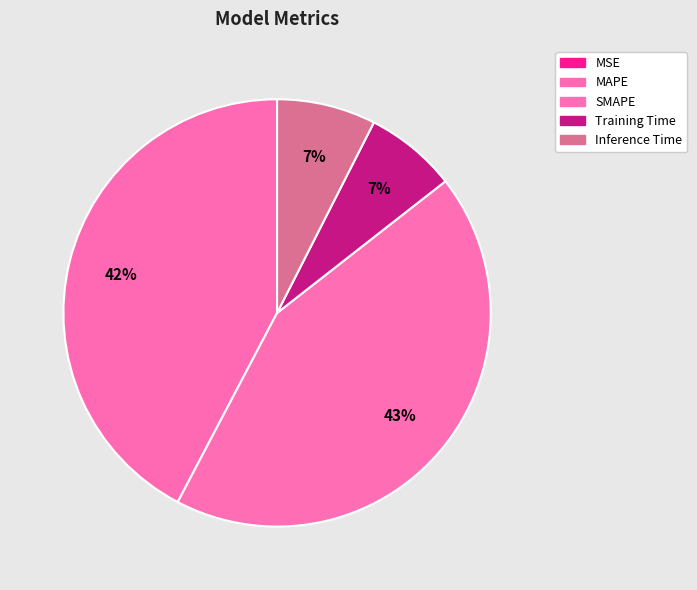

Combined, do SMAPE and Inference Time account for over 50%?

Yes